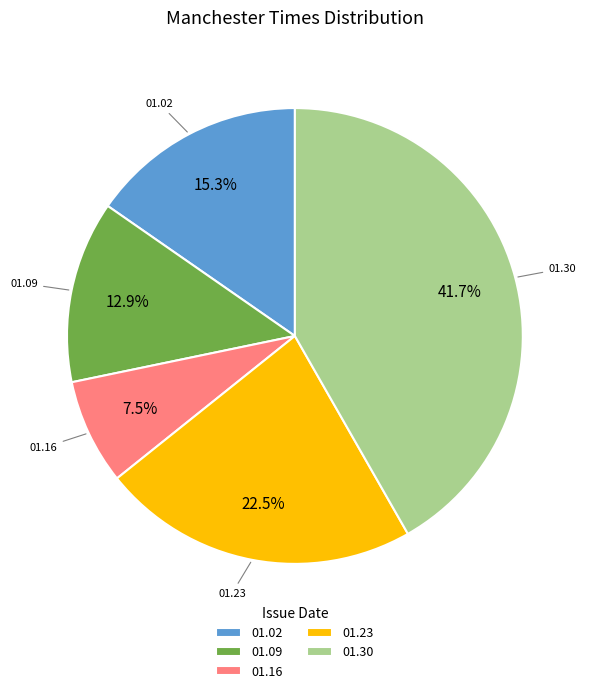

Count the number of slices in the pie.

5